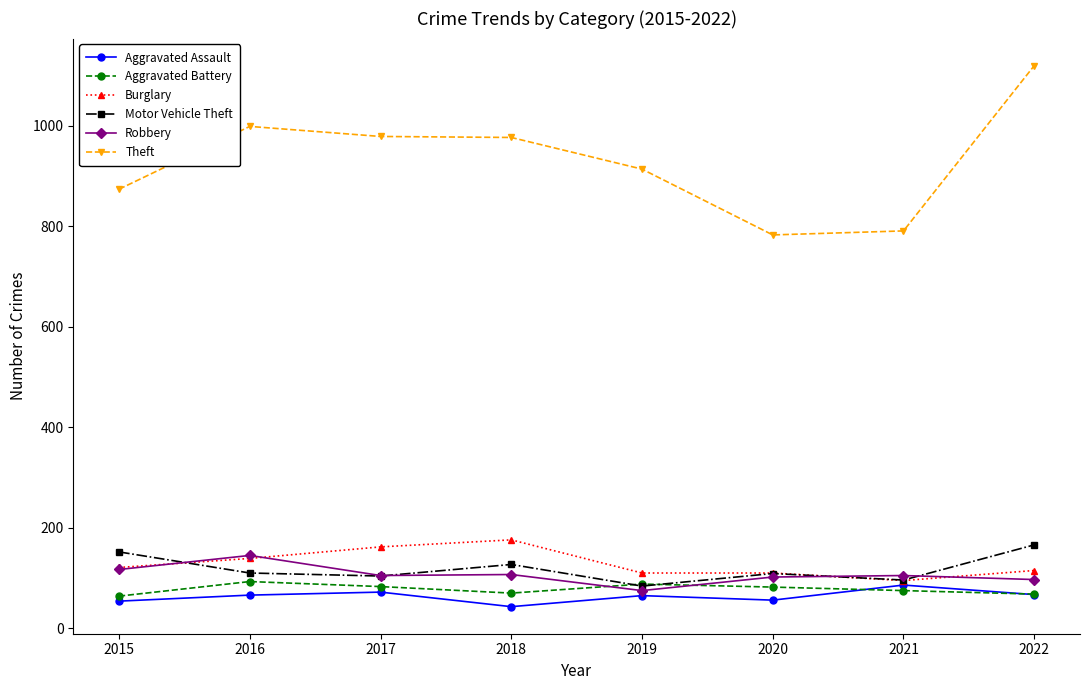

What is the value of the Robbery point at the 2nd from the left?

145